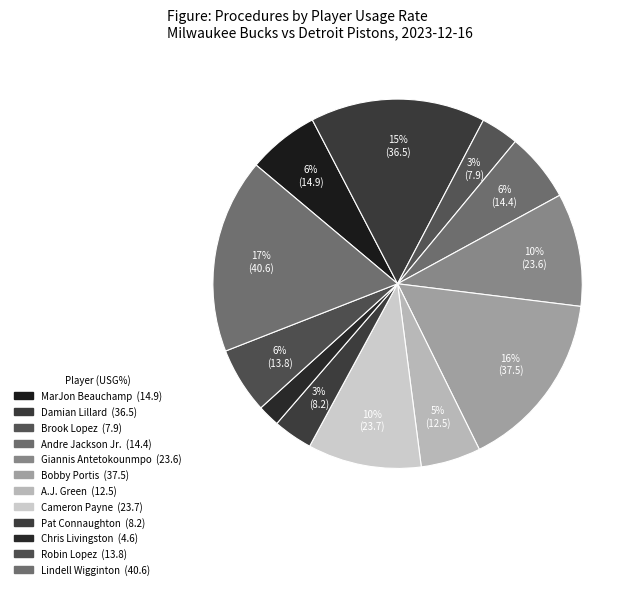

To the nearest percent, what is the difference between the Robin Lopez and Damian Lillard slice percentages?

10%